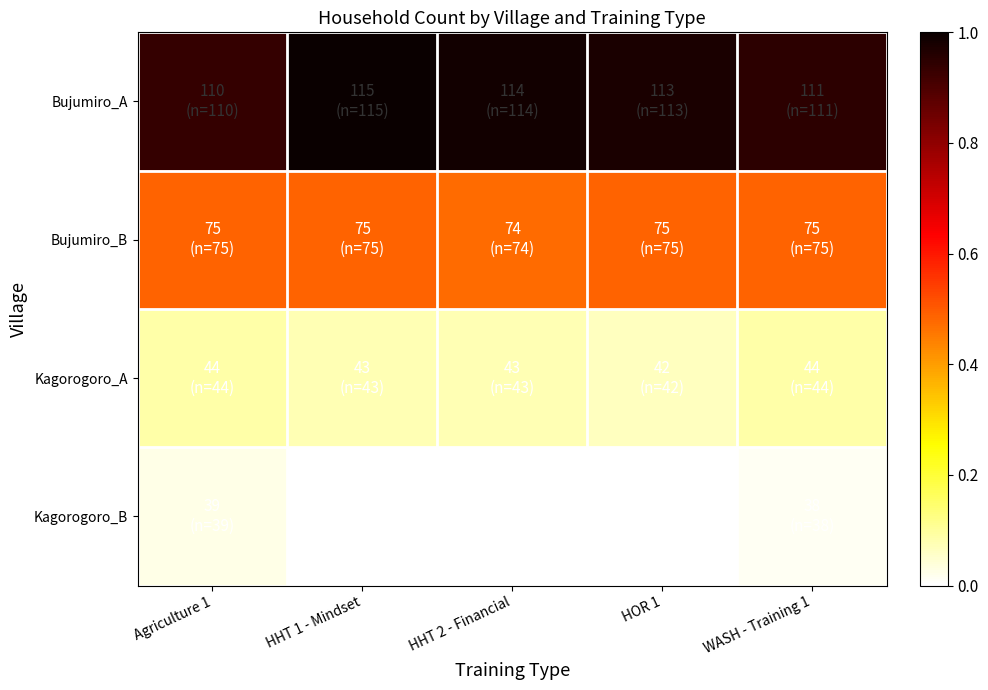

At how many categories does at least one series exceed 0?

5